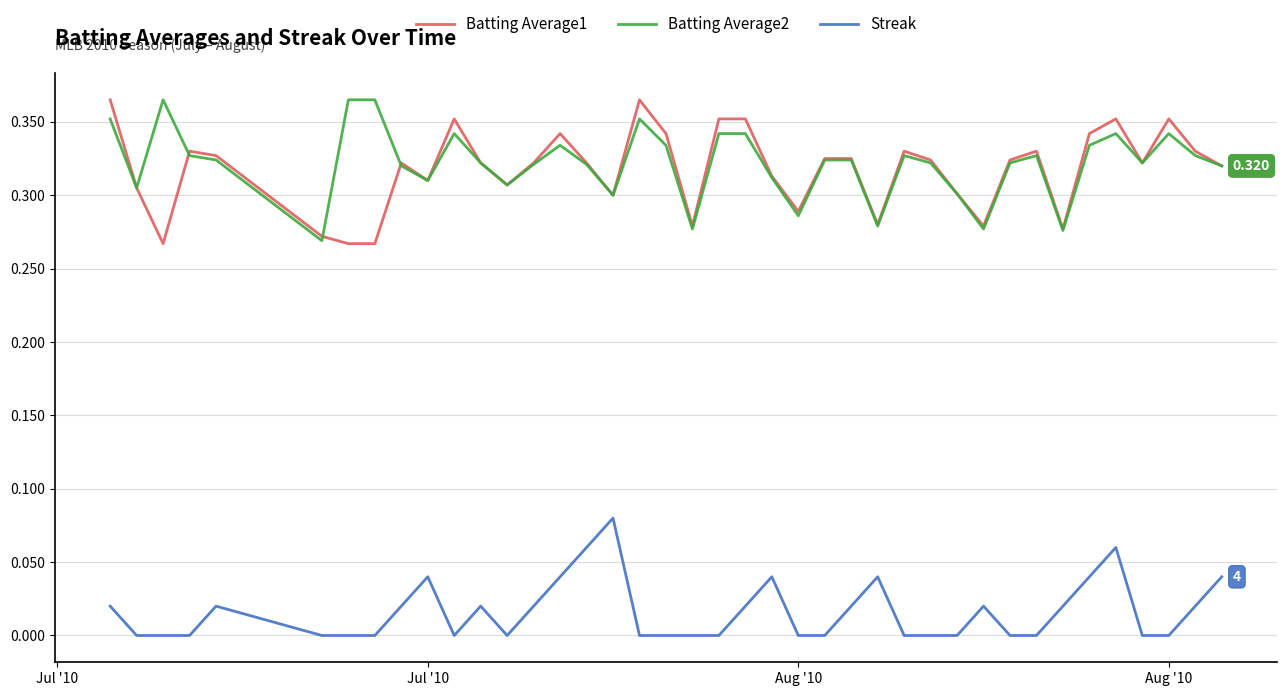

What are all the series names shown in the legend?

Batting Average1, Batting Average2, Streak